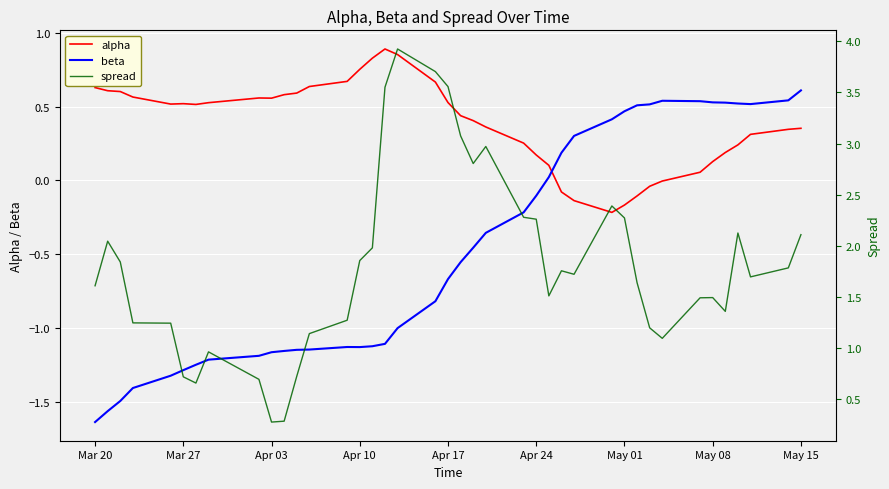

Which category has the lowest value in the beta series?

Mar 20